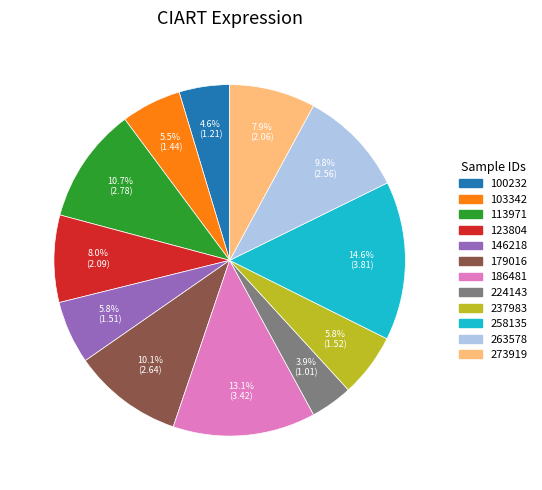

What percentage is the 123804 slice, to the nearest percent?

8%